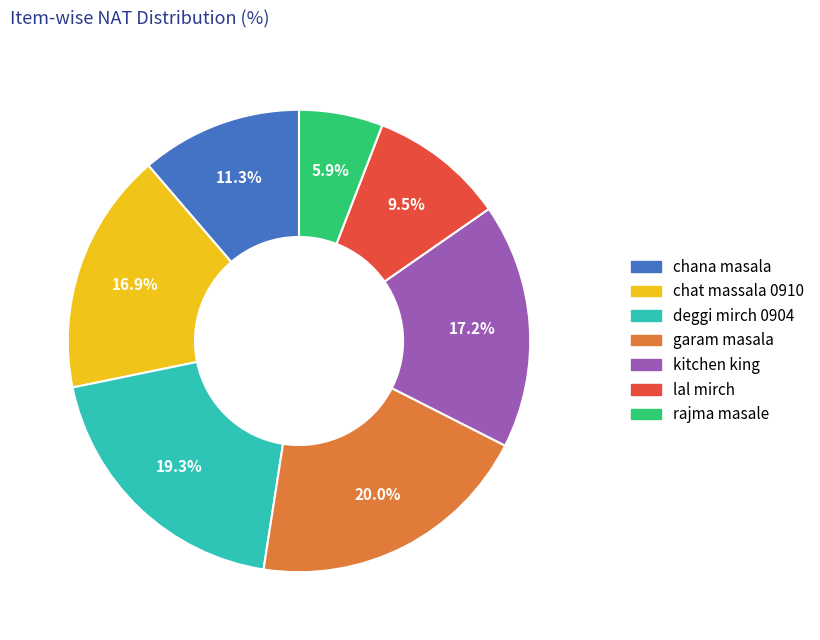

How many segments does this pie chart have?

7